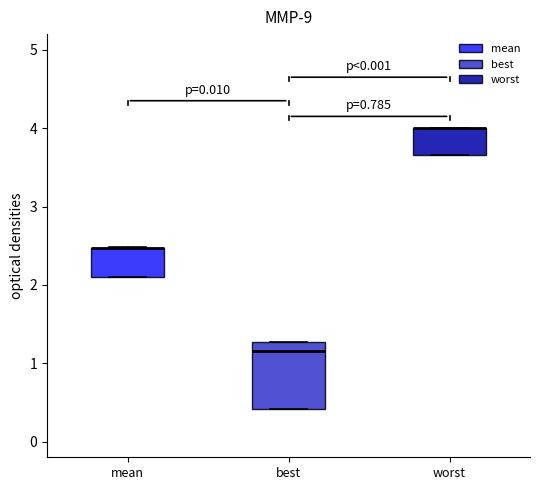

Reading left to right, transcribe this box plot: for each box, give where its median line is, the range the box spans, and where its two whiskers end, as read against the y-axis. The values are not printed on the chart, so give them approximately, as read against the axis.

mean: median 2.5 (drawn on the box's upper edge), box 2.1 to 2.5, whiskers 2.1 to 2.5
best: median 1.2, box 0.4 to 1.3, whiskers 0.4 to 1.3
worst: median 4.0 (drawn on the box's upper edge), box 3.7 to 4.0, whiskers 3.7 to 4.0